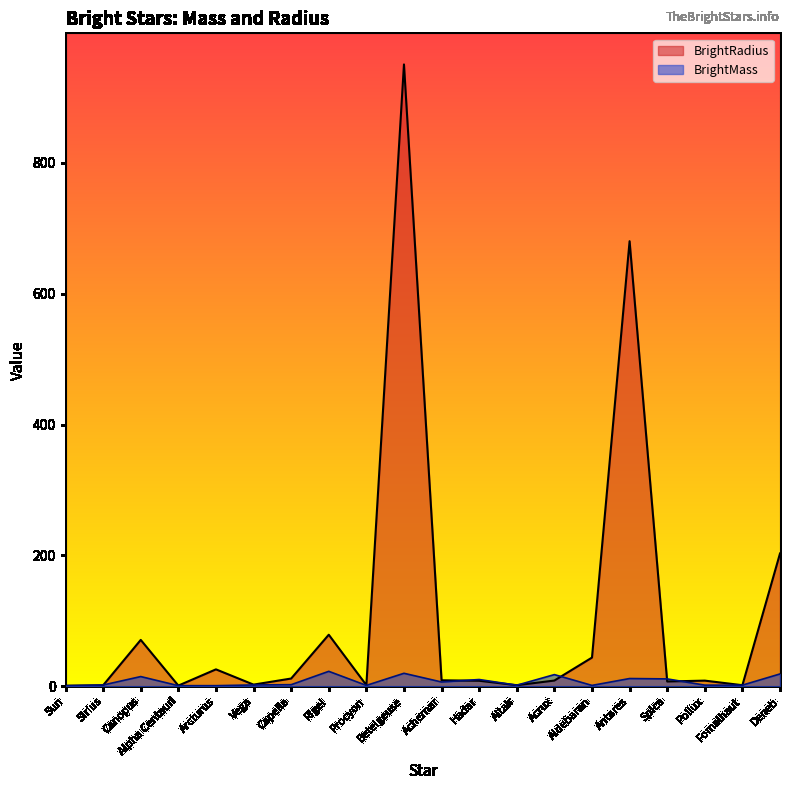

What is the difference between the BrightMass values at Antares and Alpha Centauri?

10.9